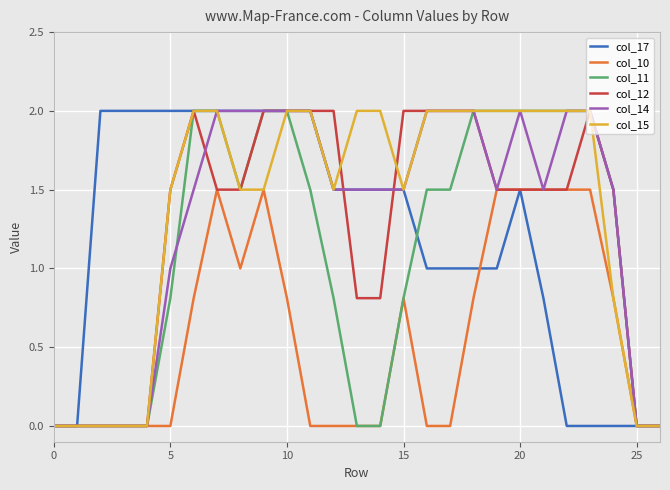

True or false: col_17 and col_10 cross at least once.

True